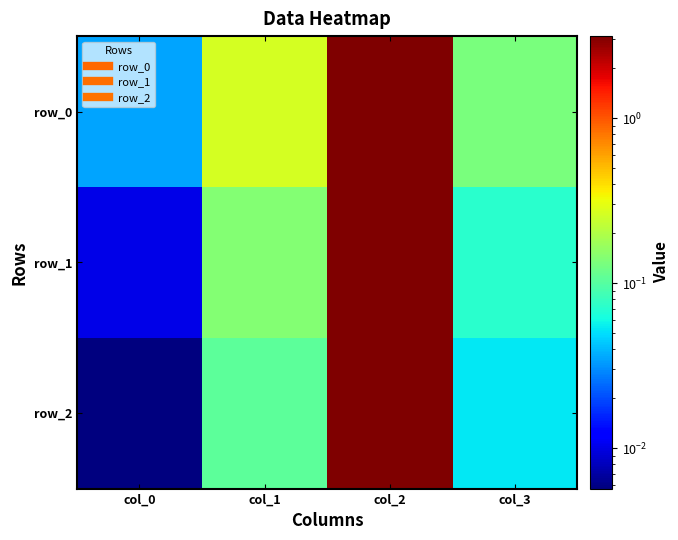

At which label does row_0 reach its minimum?

col_0